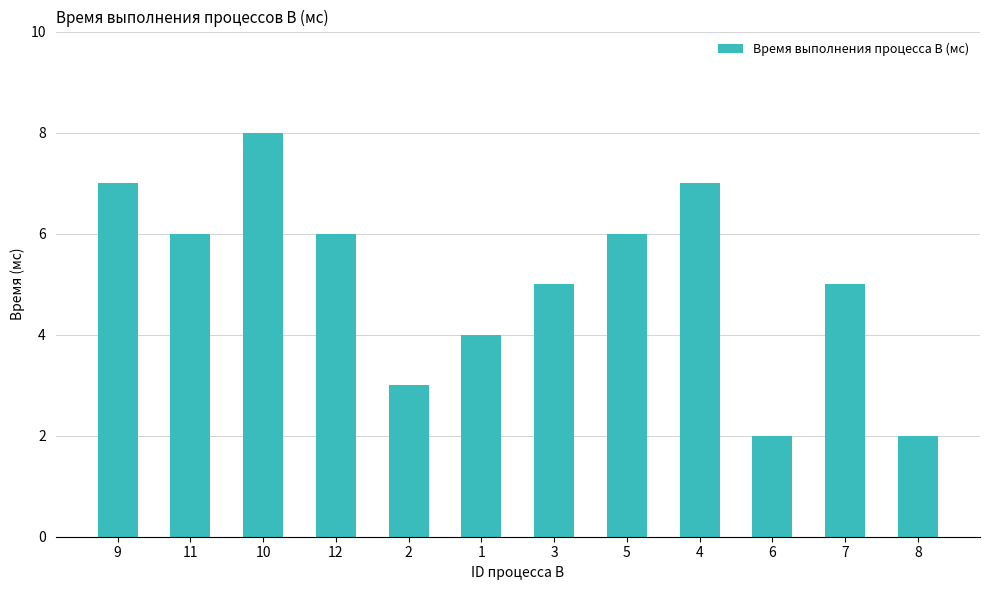

What is the change in value from 2 to 5?

+3